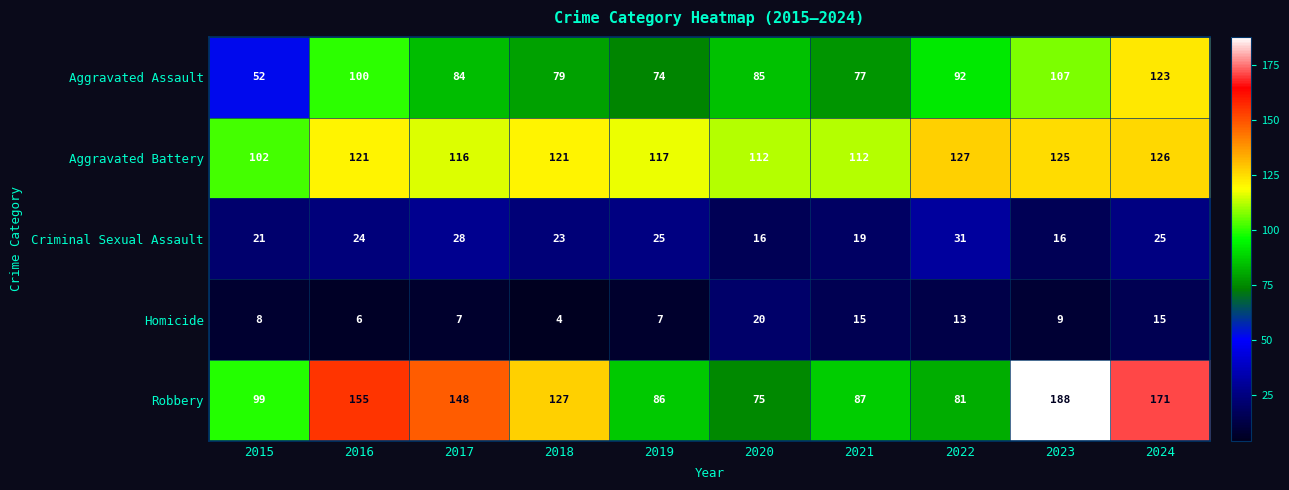

What is the difference between the second highest and minimum values in the Criminal Sexual Assault series?

12